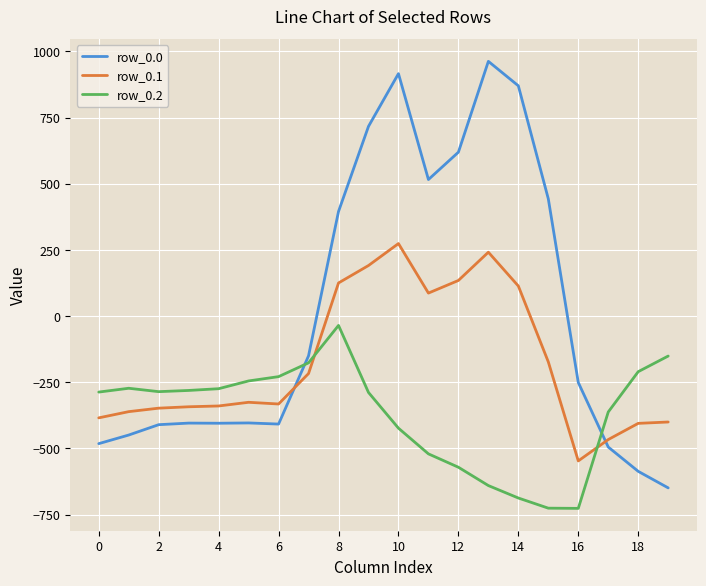

Does the chart have visible grid lines?

Yes